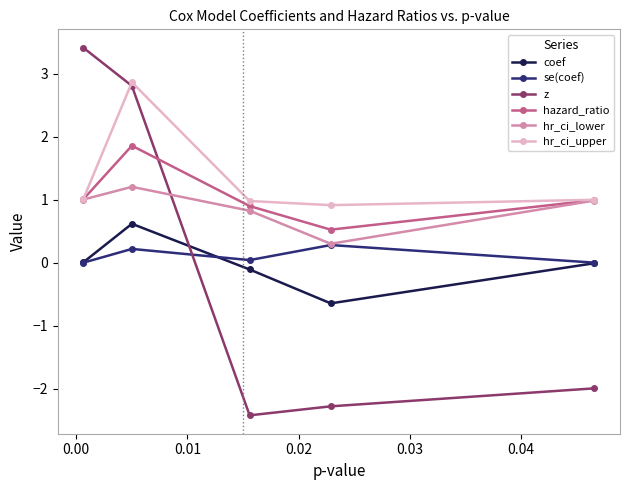

Does the chart have visible grid lines?

No